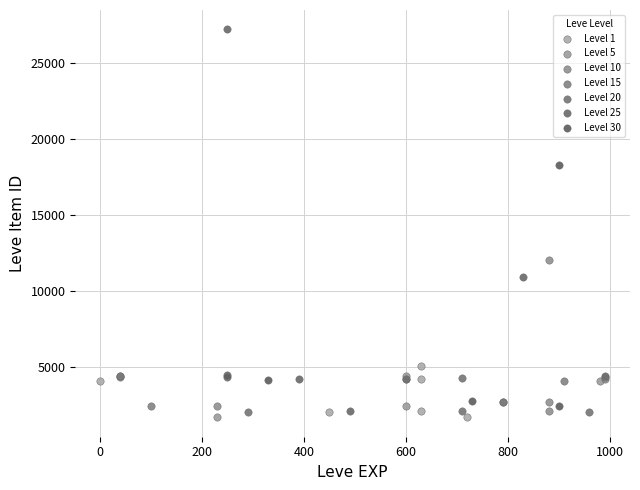

Which series reaches the maximum Y coordinate?

Level 25